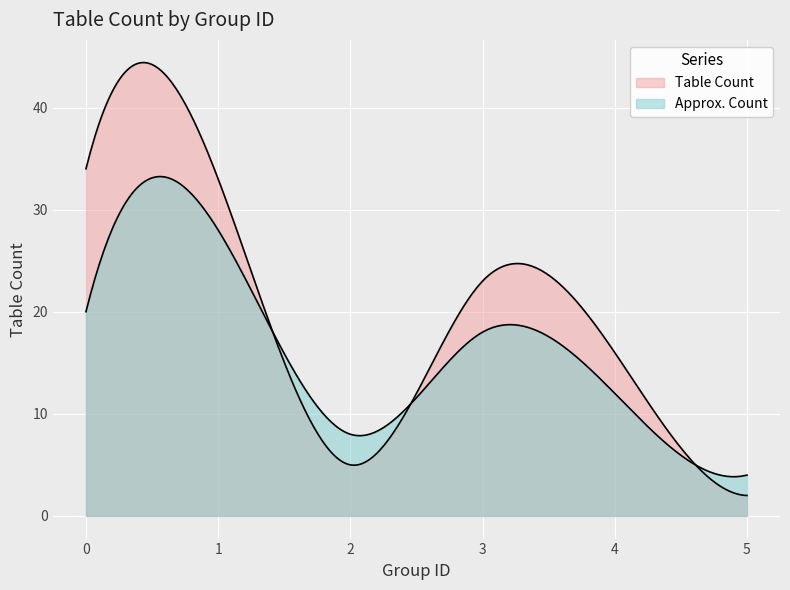

How many lines are shown in the chart?

2